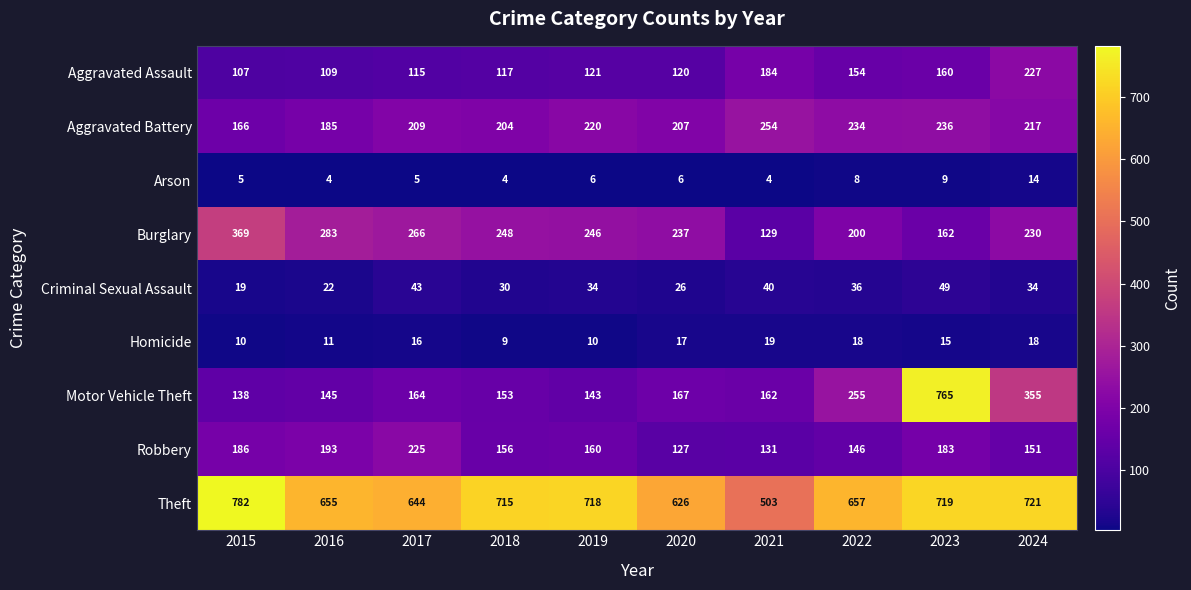

What is the total value across all series at 2024?

1967